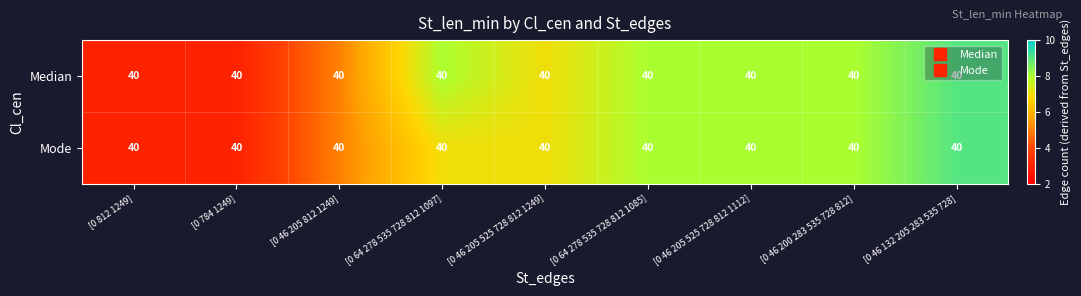

Which has a higher value, [0 46 205 525 728 812 1112] or [0 46 132 205 283 535 728]?

[0 46 132 205 283 535 728]